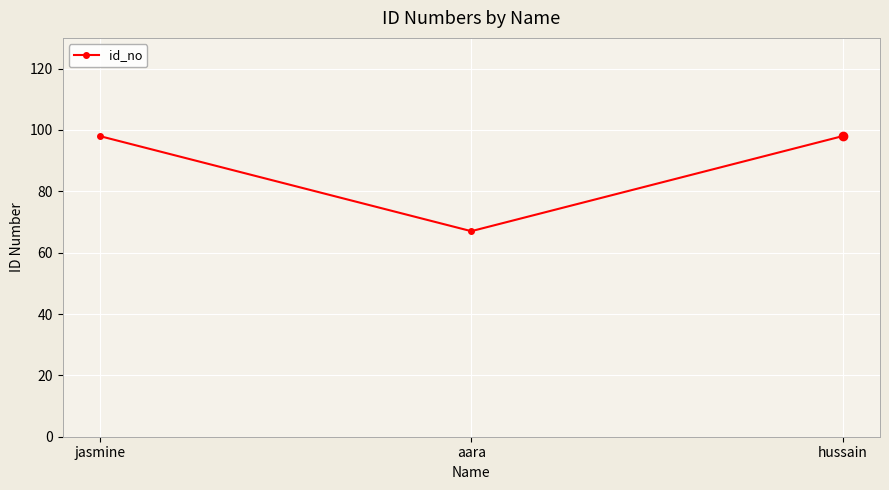

Is it true that the value at aara is 67?

True